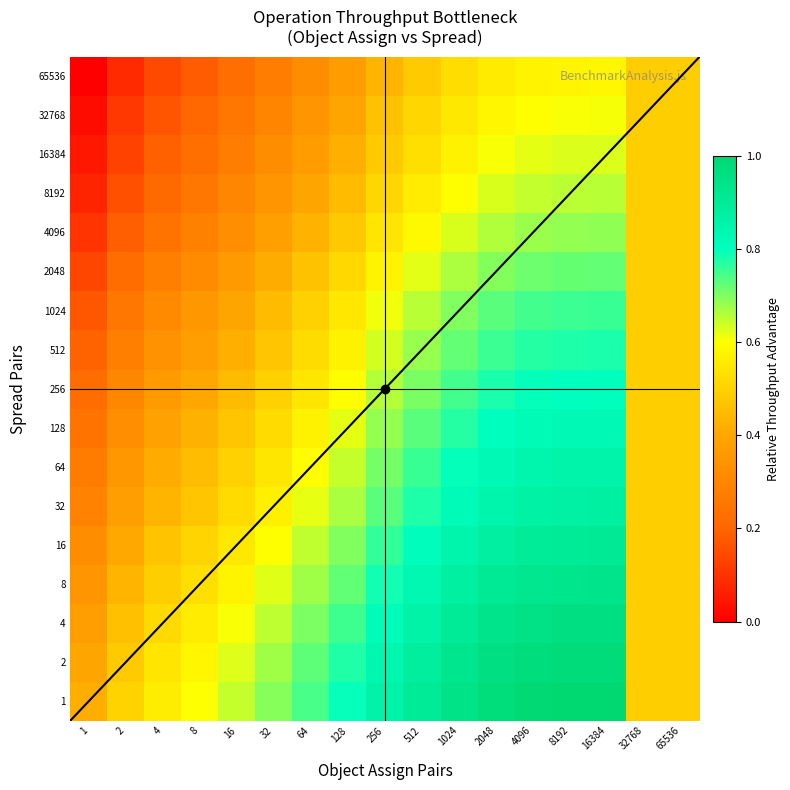

Reading right to left, transcribe all the data shown in this chart.

1: 65536=0.5	32768=0.5	16384=1.0	8192=1.0	4096=1.0	2048=1.0	1024=0.9	512=0.9	256=0.9	128=0.8	64=0.7	32=0.7	16=0.6	8=0.6	4=0.6	2=0.5	1=0.4
2: 65536=0.5	32768=0.5	16384=1.0	8192=1.0	4096=1.0	2048=1.0	1024=0.9	512=0.9	256=0.8	128=0.8	64=0.7	32=0.7	16=0.6	8=0.6	4=0.5	2=0.5	1=0.4
4: 65536=0.5	32768=0.5	16384=1.0	8192=1.0	4096=0.9	2048=0.9	1024=0.9	512=0.9	256=0.8	128=0.8	64=0.7	32=0.7	16=0.6	8=0.6	4=0.5	2=0.5	1=0.4
8: 65536=0.5	32768=0.5	16384=0.9	8192=0.9	4096=0.9	2048=0.9	1024=0.9	512=0.8	256=0.8	128=0.7	64=0.7	32=0.6	16=0.6	8=0.5	4=0.5	2=0.4	1=0.3
16: 65536=0.5	32768=0.5	16384=0.9	8192=0.9	4096=0.9	2048=0.9	1024=0.8	512=0.8	256=0.8	128=0.7	64=0.6	32=0.6	16=0.6	8=0.5	4=0.5	2=0.4	1=0.3
32: 65536=0.5	32768=0.5	16384=0.9	8192=0.9	4096=0.9	2048=0.8	1024=0.8	512=0.8	256=0.7	128=0.7	64=0.6	32=0.6	16=0.5	8=0.5	4=0.4	2=0.4	1=0.3
64: 65536=0.5	32768=0.5	16384=0.9	8192=0.9	4096=0.8	2048=0.8	1024=0.8	512=0.8	256=0.7	128=0.6	64=0.6	32=0.5	16=0.5	8=0.5	4=0.4	2=0.4	1=0.3
128: 65536=0.5	32768=0.5	16384=0.8	8192=0.8	4096=0.8	2048=0.8	1024=0.8	512=0.7	256=0.7	128=0.6	64=0.6	32=0.5	16=0.5	8=0.4	4=0.4	2=0.3	1=0.2
256: 65536=0.5	32768=0.5	16384=0.8	8192=0.8	4096=0.8	2048=0.8	1024=0.7	512=0.7	256=0.7	128=0.6	64=0.5	32=0.5	16=0.4	8=0.4	4=0.4	2=0.3	1=0.2
512: 65536=0.5	32768=0.5	16384=0.8	8192=0.8	4096=0.8	2048=0.8	1024=0.7	512=0.7	256=0.6	128=0.6	64=0.5	32=0.5	16=0.4	8=0.4	4=0.3	2=0.3	1=0.2
1024: 65536=0.5	32768=0.5	16384=0.8	8192=0.8	4096=0.7	2048=0.7	1024=0.7	512=0.7	256=0.6	128=0.5	64=0.5	32=0.4	16=0.4	8=0.4	4=0.3	2=0.3	1=0.2
2048: 65536=0.5	32768=0.5	16384=0.7	8192=0.7	4096=0.7	2048=0.7	1024=0.7	512=0.6	256=0.6	128=0.5	64=0.5	32=0.4	16=0.4	8=0.3	4=0.3	2=0.2	1=0.1
4096: 65536=0.5	32768=0.5	16384=0.7	8192=0.7	4096=0.7	2048=0.7	1024=0.6	512=0.6	256=0.5	128=0.5	64=0.4	32=0.4	16=0.3	8=0.3	4=0.2	2=0.2	1=0.1
8192: 65536=0.5	32768=0.5	16384=0.7	8192=0.7	4096=0.6	2048=0.6	1024=0.6	512=0.6	256=0.5	128=0.4	64=0.4	32=0.3	16=0.3	8=0.3	4=0.2	2=0.2	1=0.1
16384: 65536=0.5	32768=0.5	16384=0.6	8192=0.6	4096=0.6	2048=0.6	1024=0.6	512=0.5	256=0.5	128=0.4	64=0.4	32=0.3	16=0.3	8=0.2	4=0.2	2=0.1	1=0.0
32768: 65536=0.5	32768=0.5	16384=0.6	8192=0.6	4096=0.6	2048=0.6	1024=0.6	512=0.5	256=0.5	128=0.4	64=0.4	32=0.3	16=0.3	8=0.2	4=0.2	2=0.1	1=0.0
65536: 65536=0.5	32768=0.5	16384=0.6	8192=0.6	4096=0.6	2048=0.6	1024=0.5	512=0.5	256=0.4	128=0.4	64=0.3	32=0.3	16=0.2	8=0.2	4=0.1	2=0.1	1=0.0